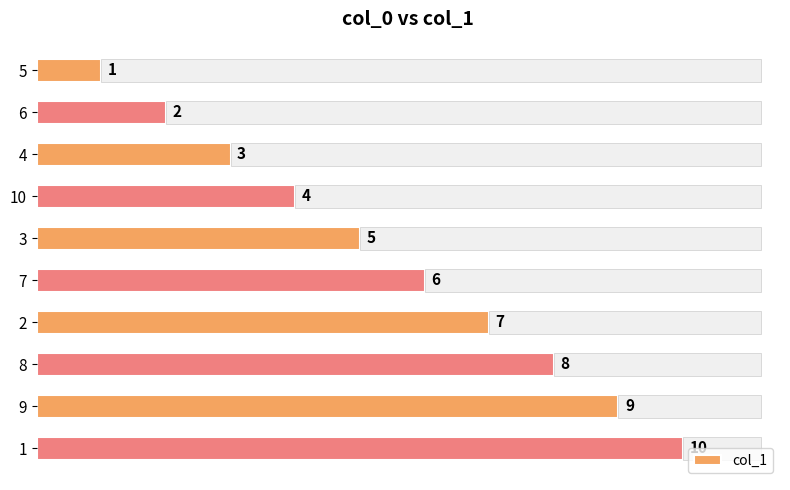

What is the value of the 4th bar from the left?

4